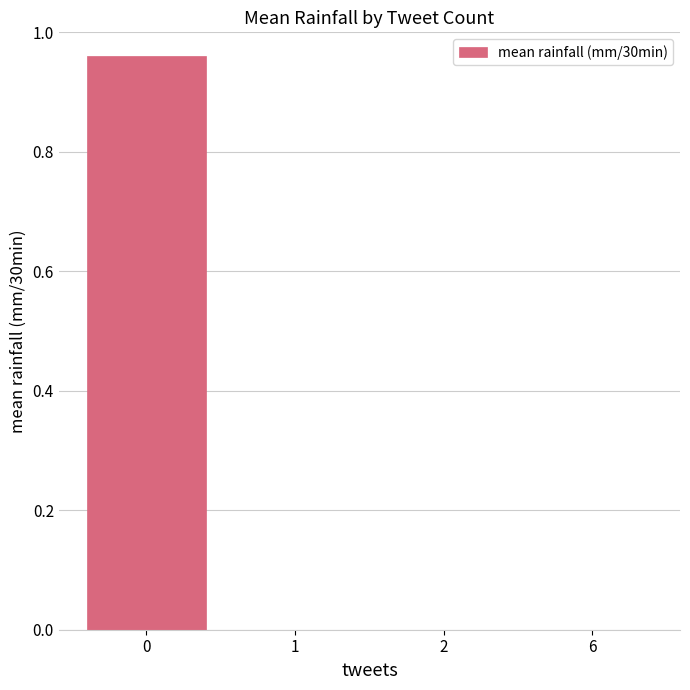

What is the change in value from 0 to 2?

-1.0